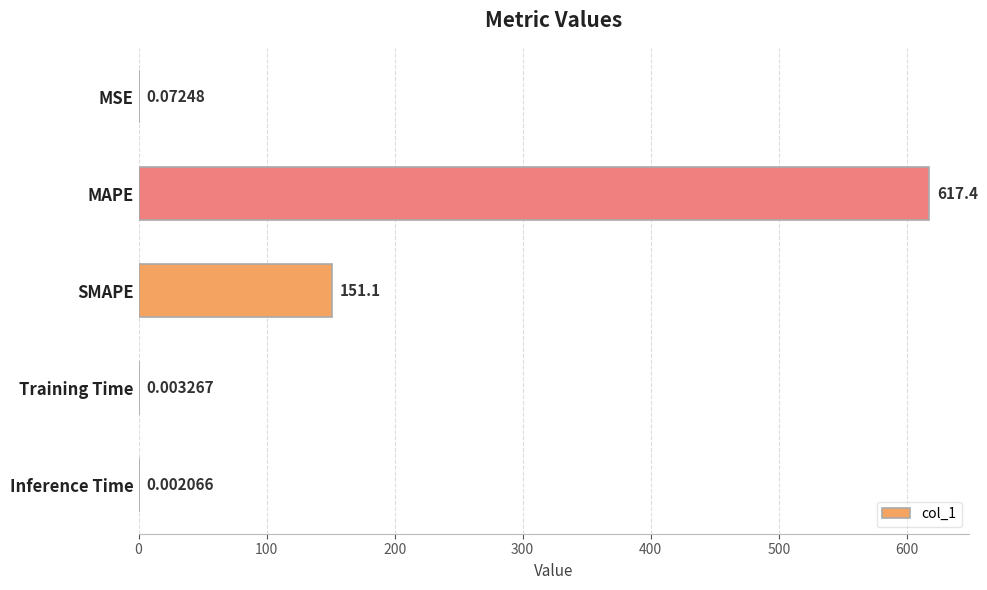

At which category does the chart reach its peak across all series?

MAPE